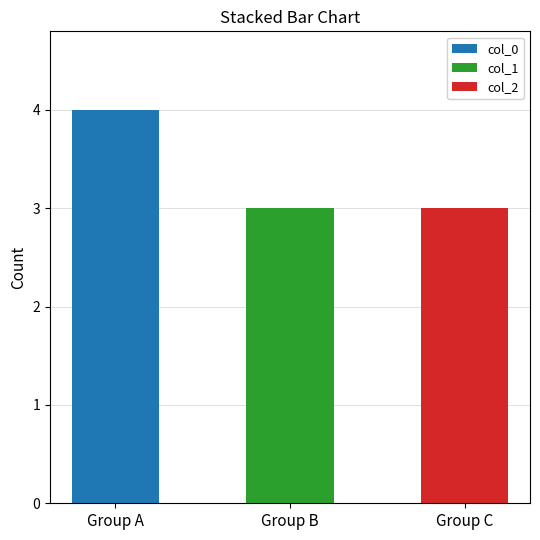

The value of col_0 at Group A is 2. True or false?

False